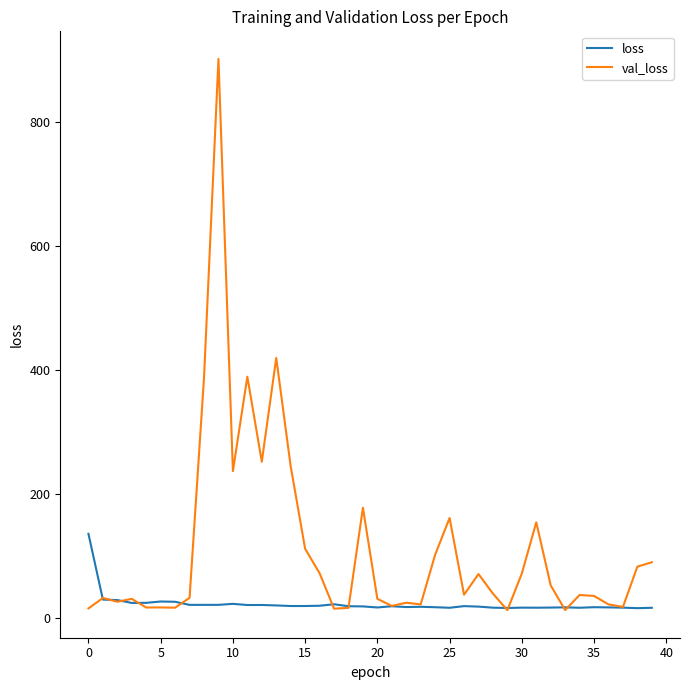

Which series has the widest spread of values?

val_loss